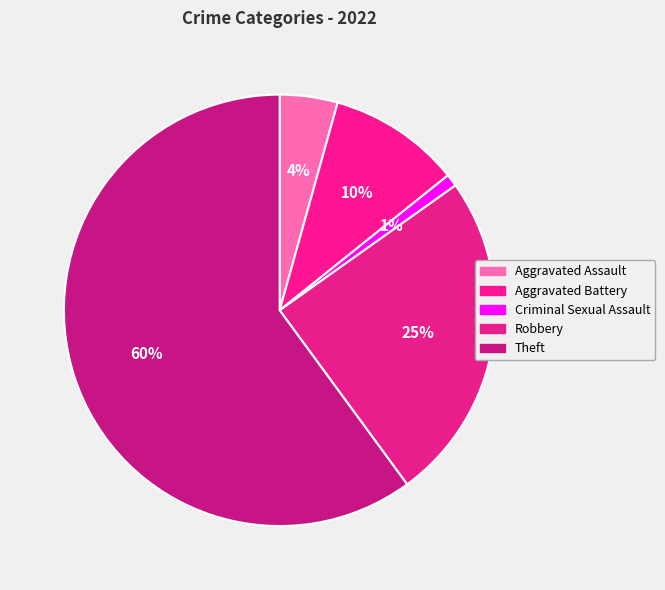

To the nearest percent, what percentage of the pie is Aggravated Battery?

10%